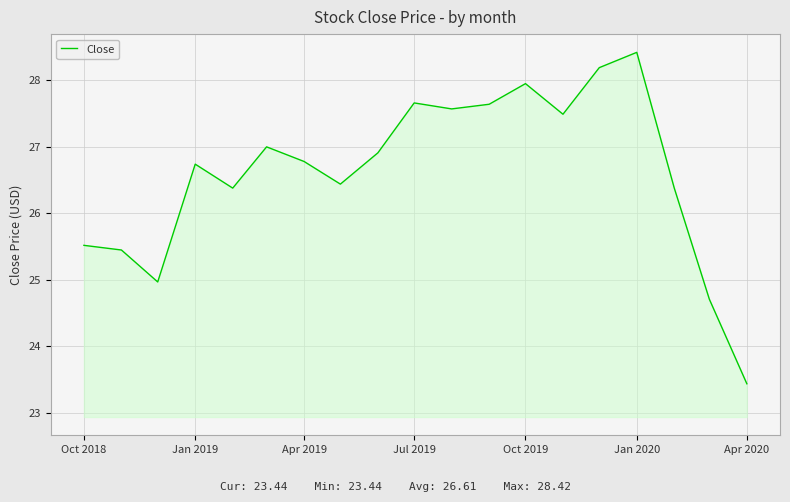

What is the minimum value shown in the chart?

23.4